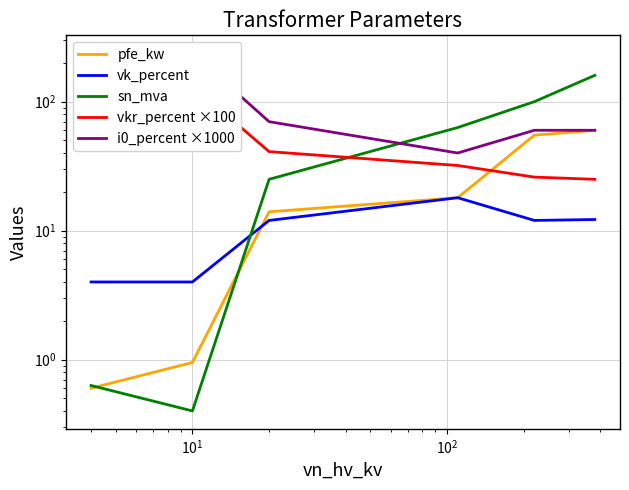

What is the minimum value shown in the chart?

0.4